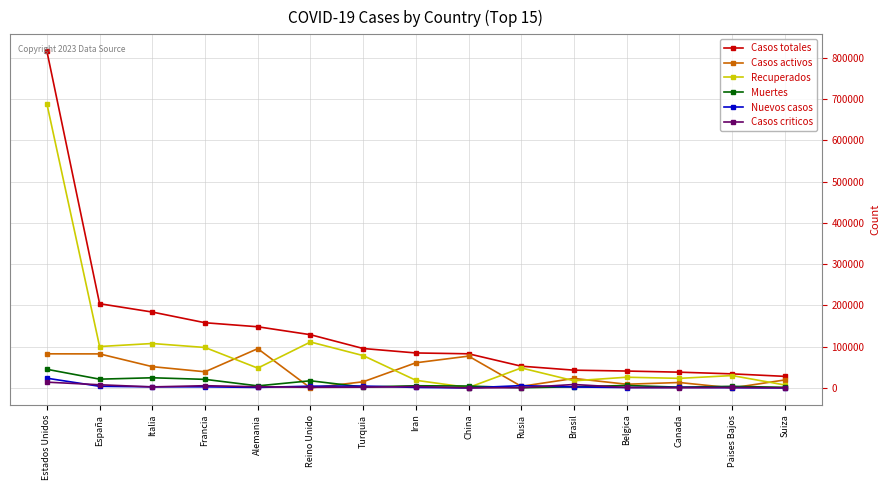

True or false: Casos totales and Muertes cross at least once.

False